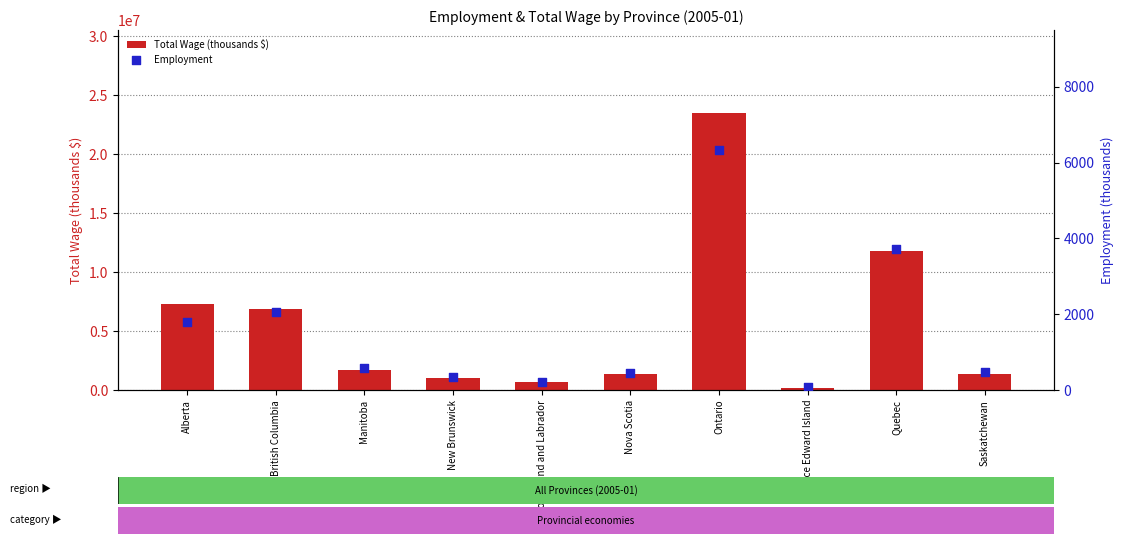

What are all the series names shown in the legend?

Total Wage (thousands $), Employment